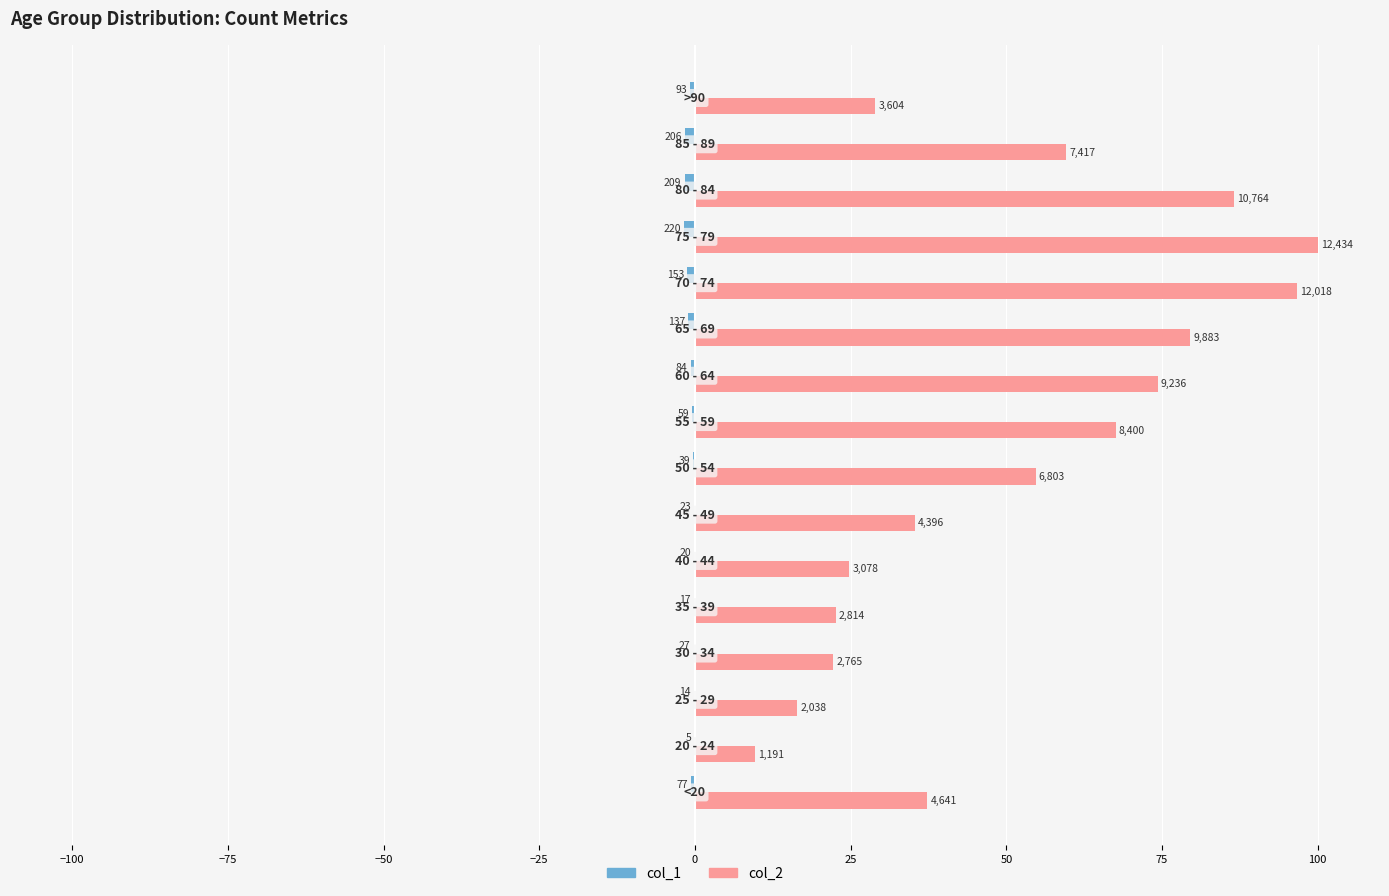

What is the value of the col_1 bar at the 10th from the left?

-0.7